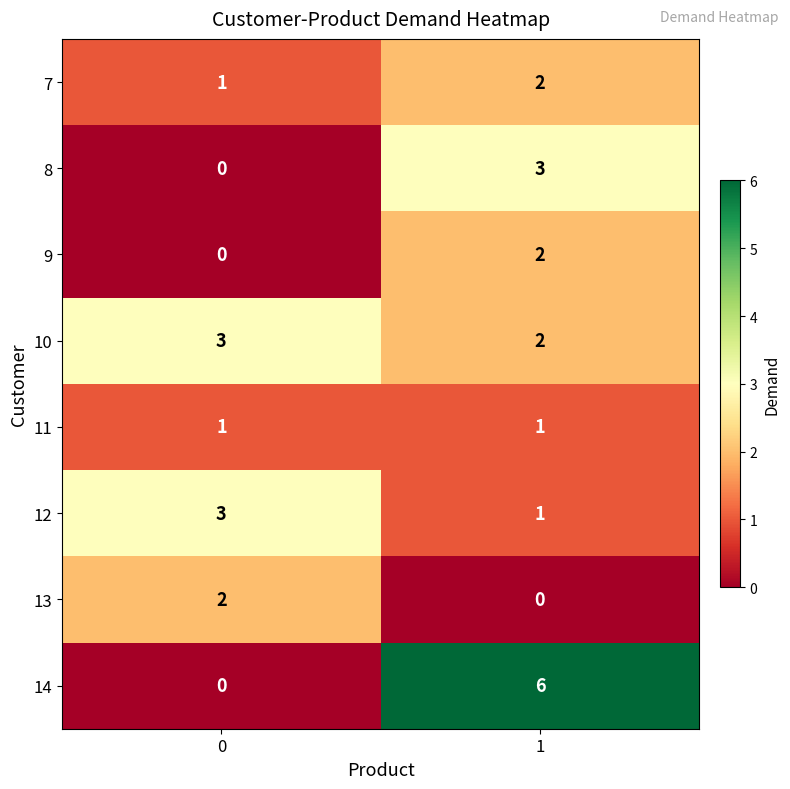

Is it true that 7 equals 1 at 0?

True